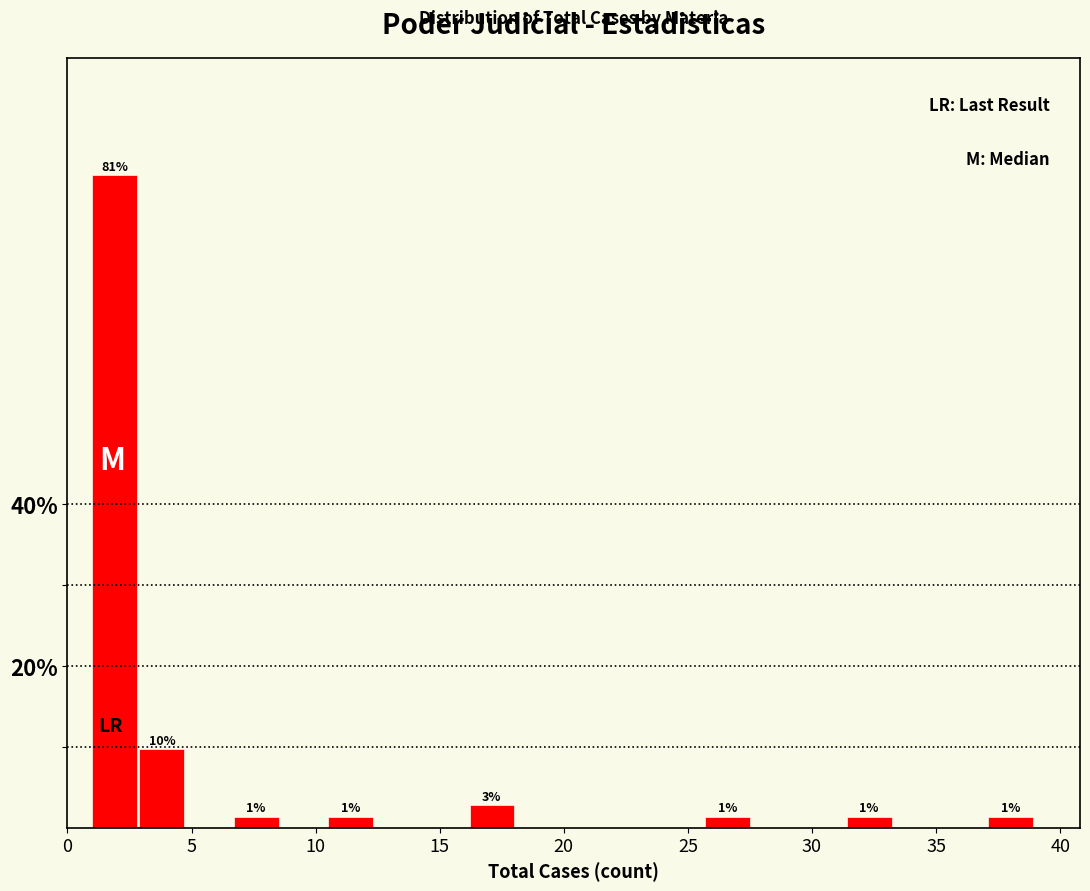

Read against the x-axis, roughly where is the centre of the tallest bar?

2.0